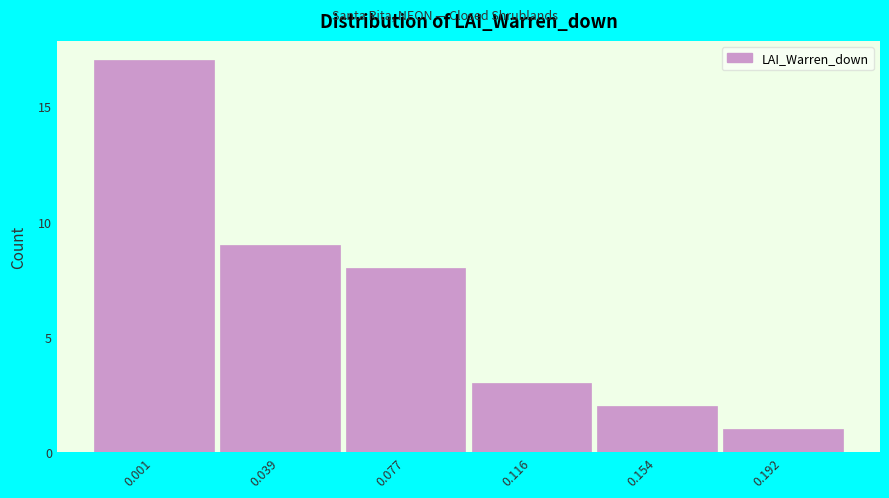

Reading left to right, list all the values displayed in this chart.

17	9	8	3	2	1